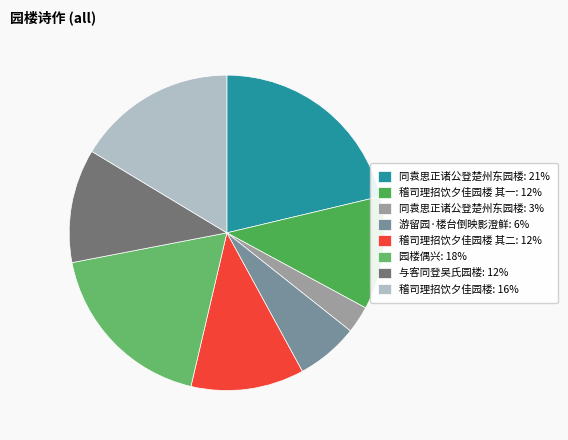

To the nearest percent, what is the average slice percentage?

12%